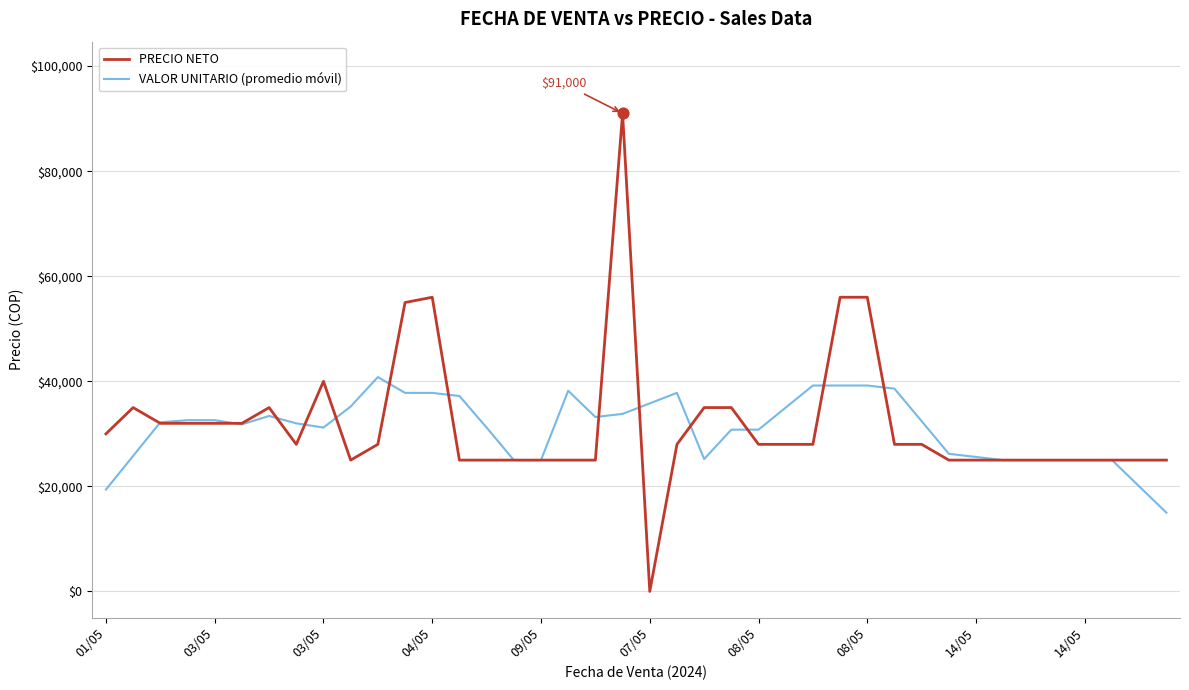

Which series has the largest range (max minus min)?

PRECIO NETO